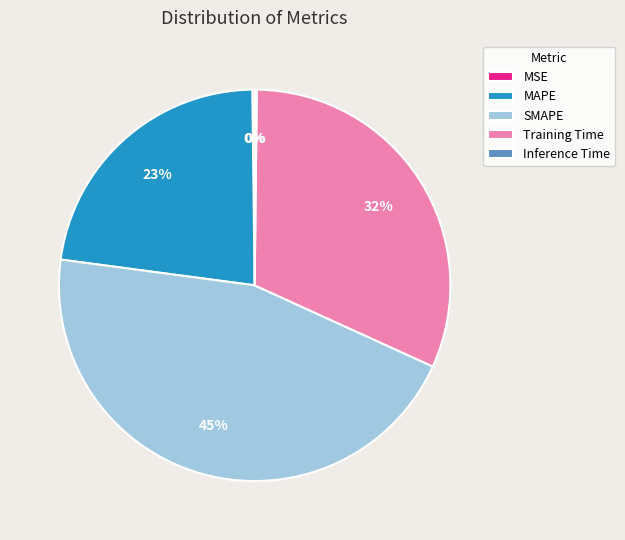

To the nearest percent, what is the difference between the largest and smallest slice percentages?

45%